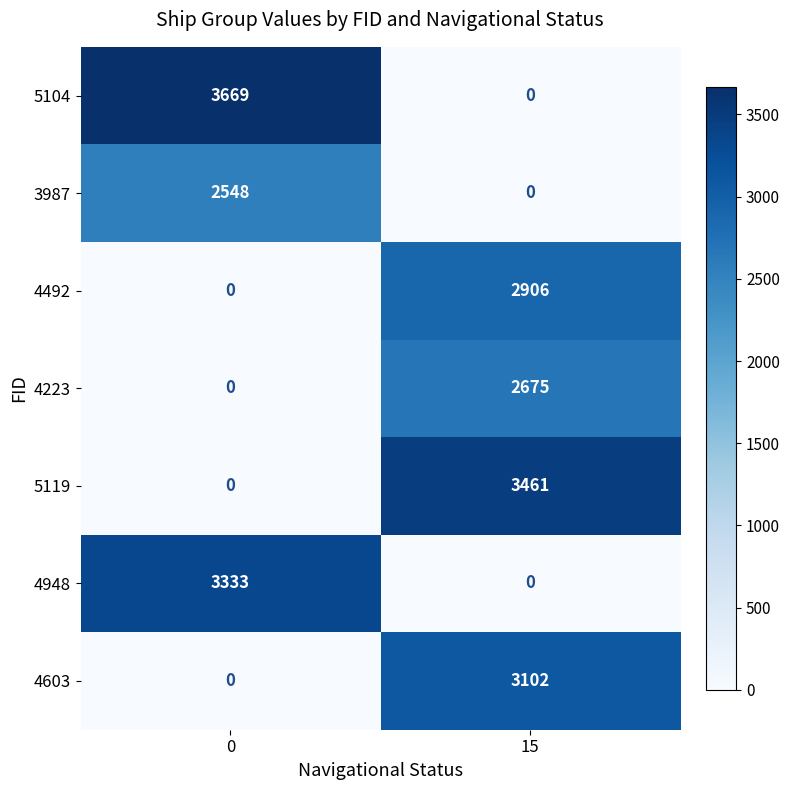

What is the sum of all 5119 values?

3461